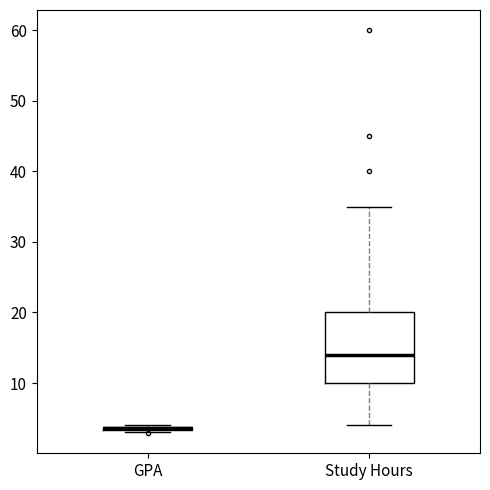

Reading left to right, read every box against the y-axis: the position of its median line, the range the box covers, and the ends of its whiskers. The values are not printed on the chart, so give them approximately, as read against the axis.

GPA: box collapsed to a line at 4, whiskers 3 to 4
Study Hours: median 14, box 10 to 20, whiskers 4 to 35